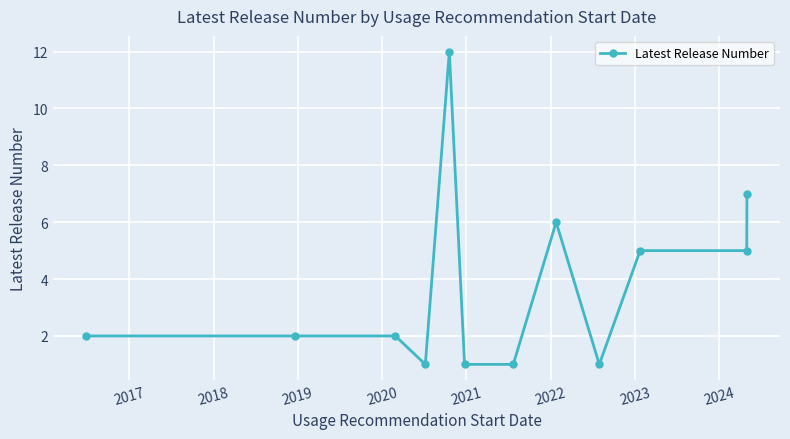

True or false: there are more than 1 points higher than both neighbors.

True